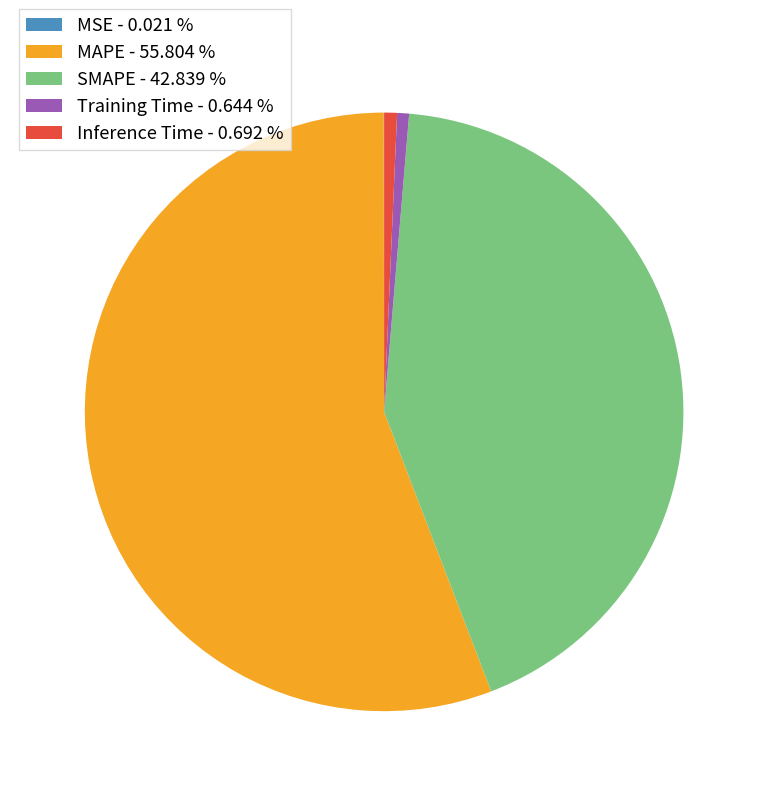

Is Inference Time - 0.692 % the majority of the pie?

No